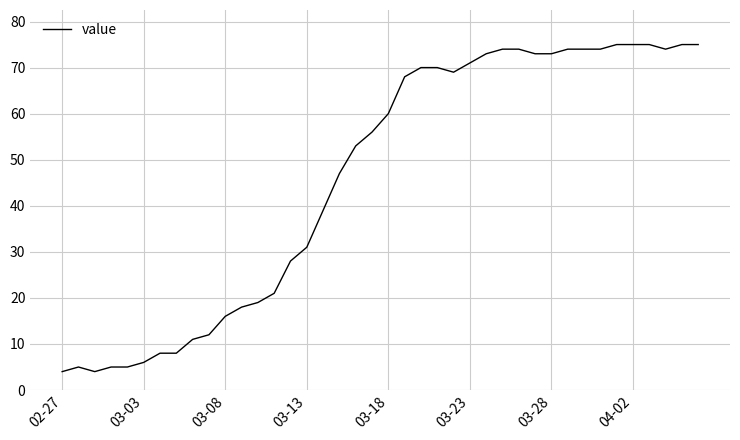

What is the difference between the maximum and minimum values?

71